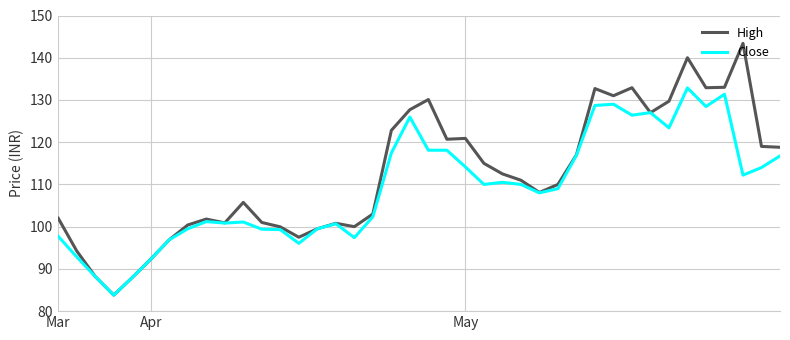

List the series in order of their peak value, highest first.

High, Close